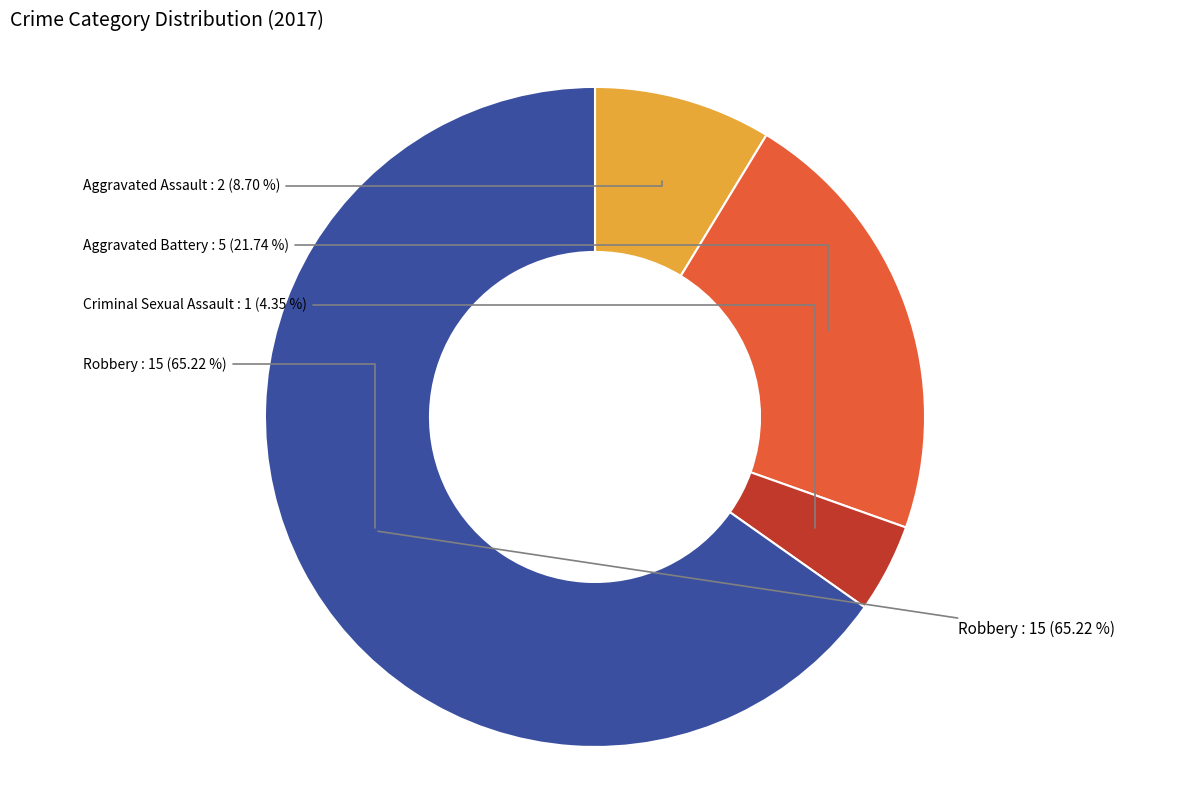

What percentage is NOT represented by Criminal Sexual Assault?

95.7%